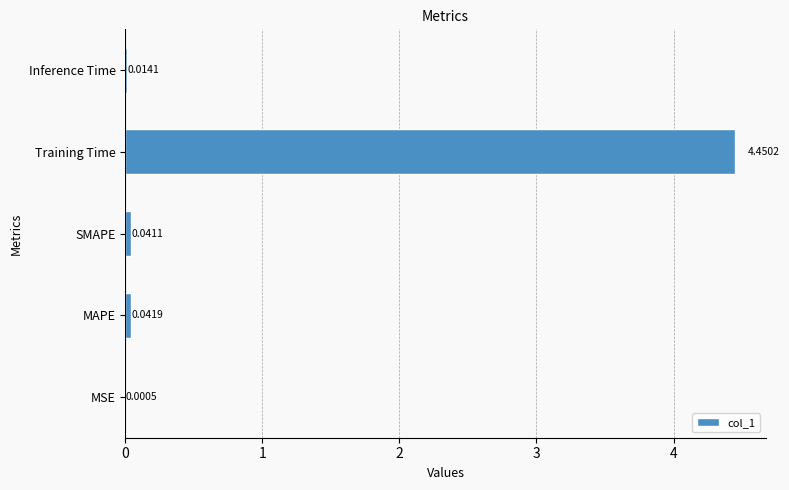

Which category has the highest value across all series?

Training Time